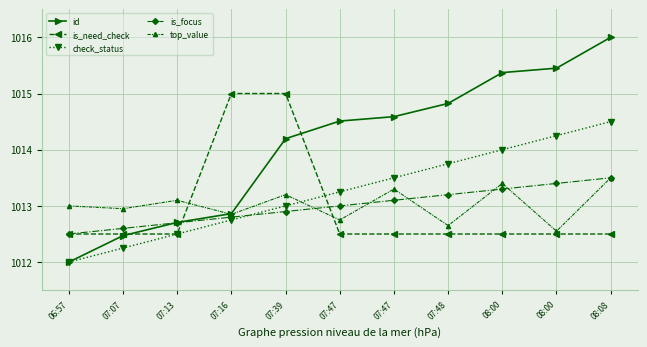

Reading left to right, transcribe all the data shown in this chart.

id: 1012.0	1012.5	1012.7	1012.9	1014.2	1014.5	1014.6	1014.8	1015.4	1015.5	1016.0
is_need_check: 1012.5	1012.5	1012.5	1015.0	1015.0	1012.5	1012.5	1012.5	1012.5	1012.5	1012.5
check_status: 1012.0	1012.2	1012.5	1012.8	1013.0	1013.2	1013.5	1013.8	1014.0	1014.2	1014.5
is_focus: 1012.5	1012.6	1012.7	1012.8	1012.9	1013.0	1013.1	1013.2	1013.3	1013.4	1013.5
top_value: 1013.0	1013.0	1013.1	1012.9	1013.2	1012.8	1013.3	1012.6	1013.4	1012.5	1013.5